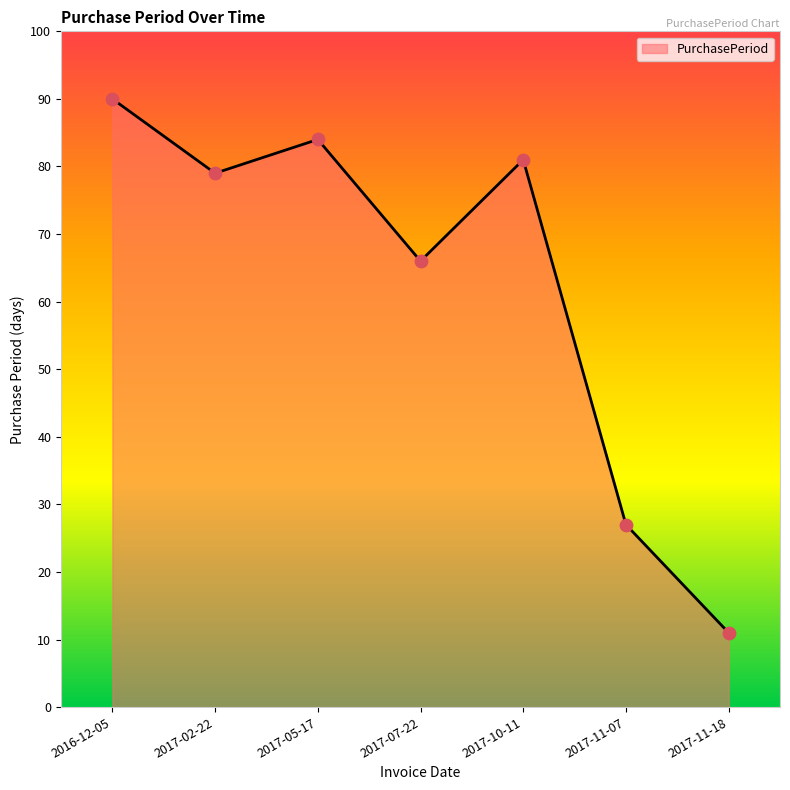

Approximately how many times larger is the value at 2017-05-17 compared to 2017-02-22?

1.1